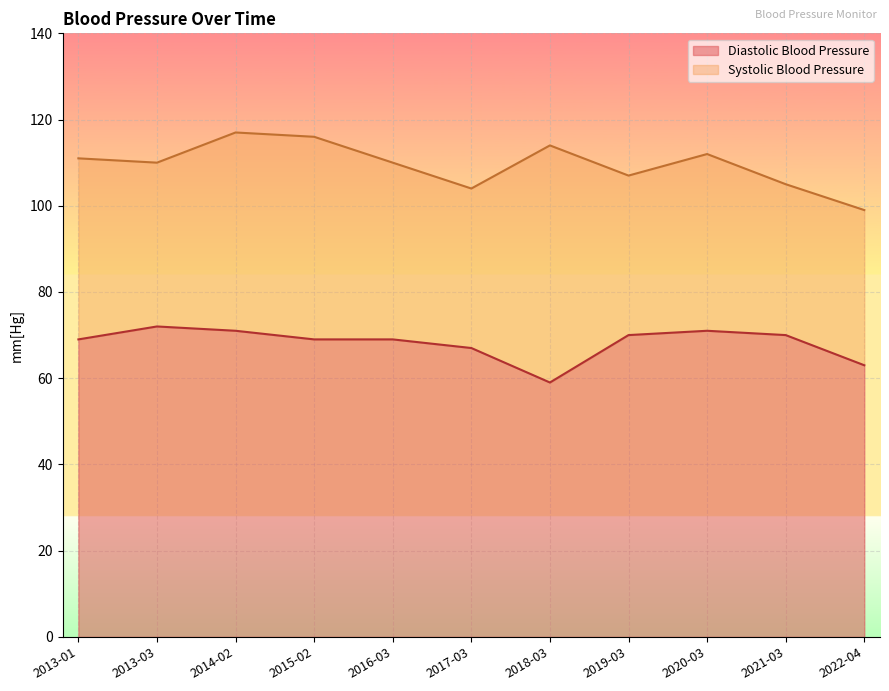

What are all the series names shown in the legend?

Diastolic Blood Pressure, Systolic Blood Pressure